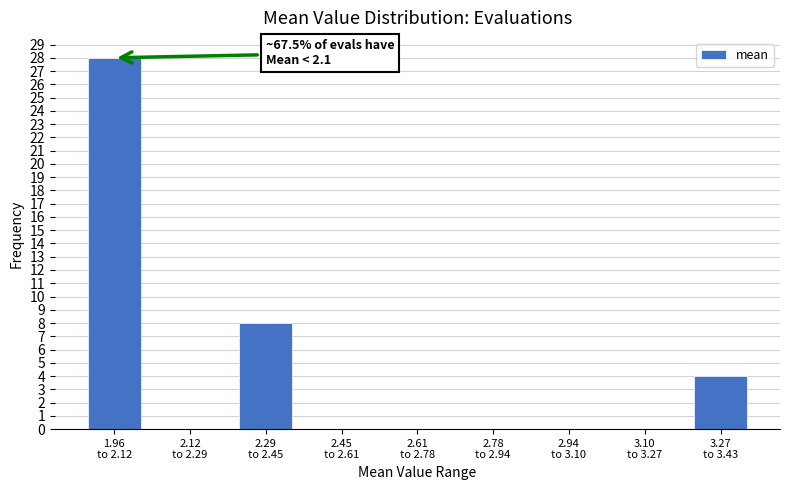

What is the greatest value displayed?

28